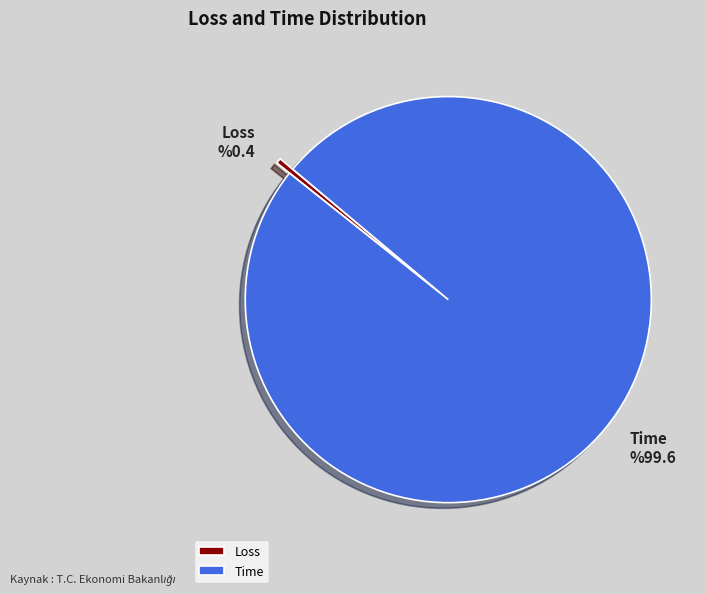

Does any single category account for the majority?

Yes